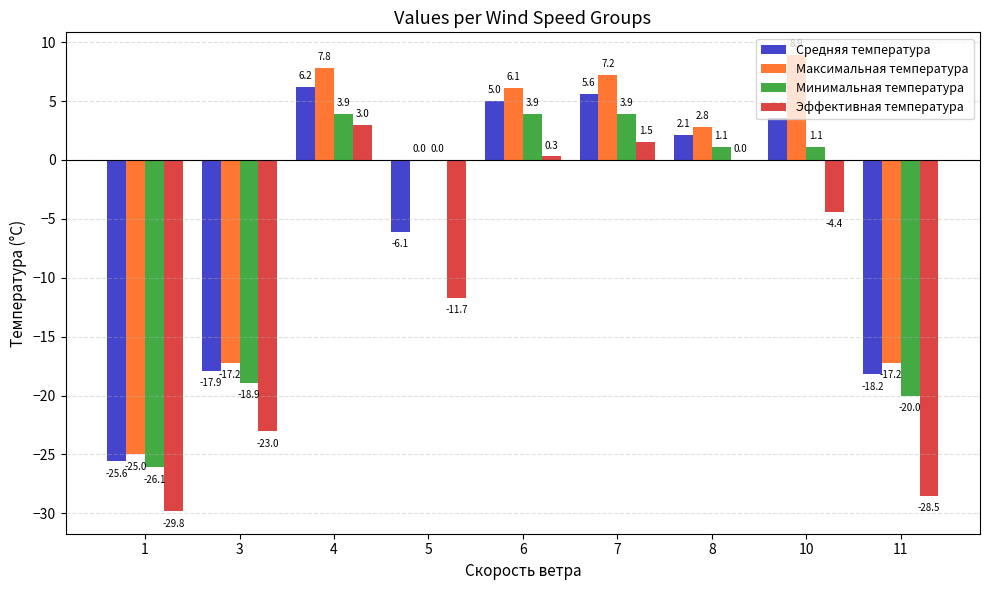

What is the highest value of the Средняя температура series?

6.2